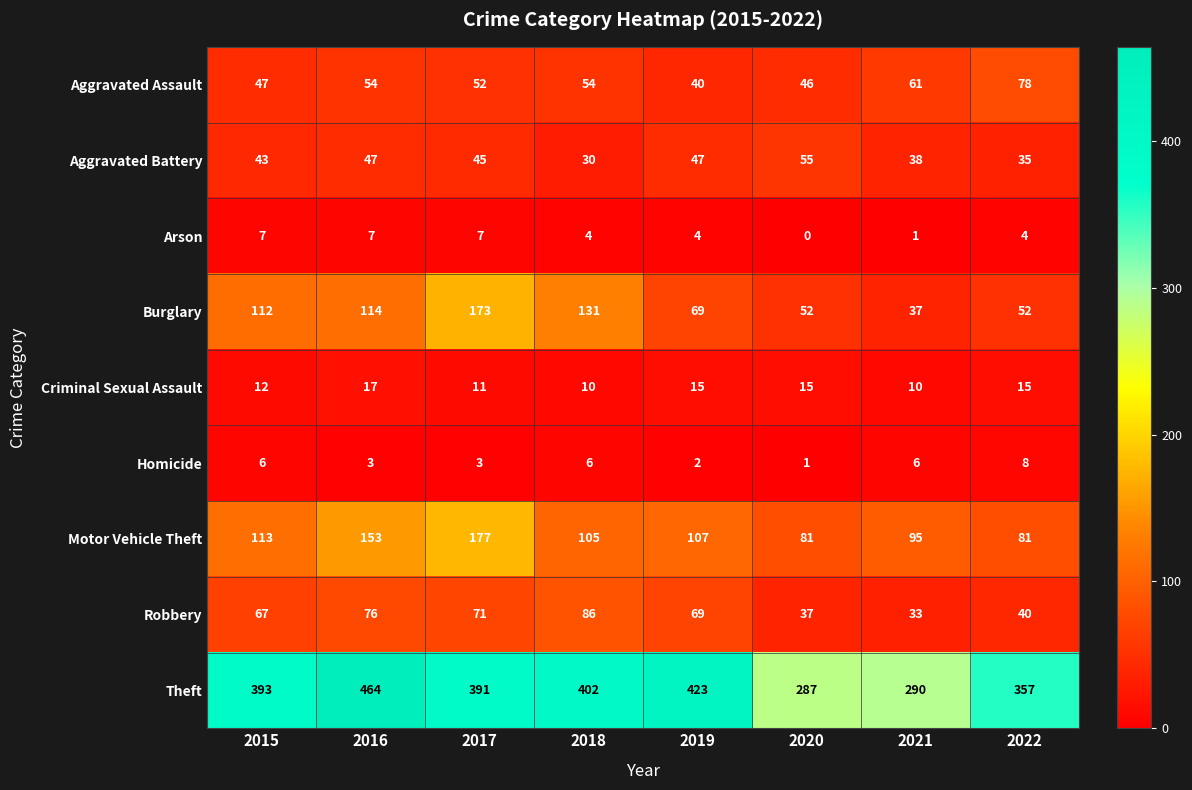

List the series in order of their peak value, highest first.

Theft, Motor Vehicle Theft, Burglary, Robbery, Aggravated Assault, Aggravated Battery, Criminal Sexual Assault, Homicide, Arson